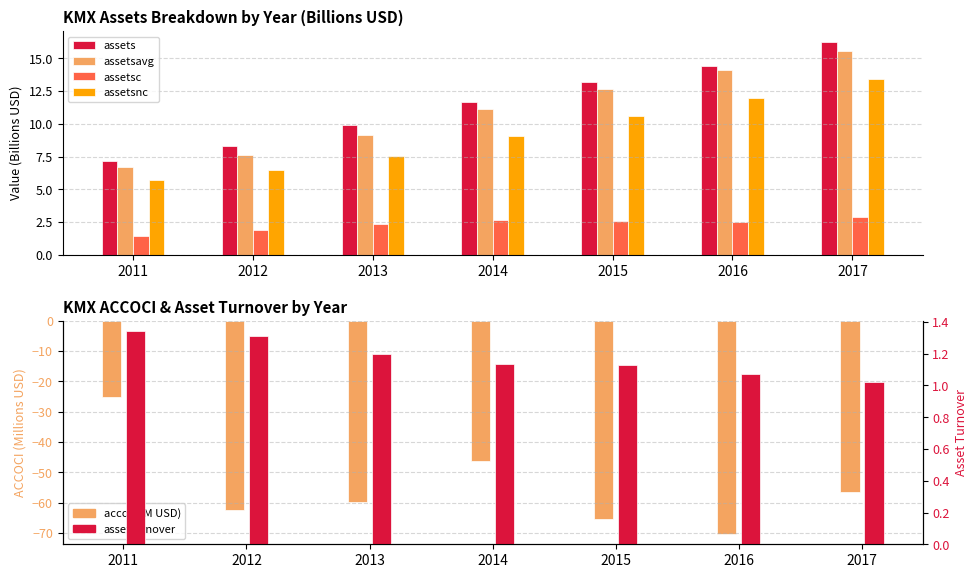

Reading left to right, what are all the values shown in this chart?

assets: 7.1	8.3	9.9	11.7	13.2	14.5	16.3
assetsavg: 6.7	7.6	9.2	11.1	12.6	14.1	15.6
assetsc: 1.4	1.9	2.3	2.6	2.6	2.5	2.9
assetsnc: 5.7	6.5	7.6	9.1	10.6	12.0	13.4
accoci (M USD): -25.1	-62.5	-59.8	-46.3	-65.4	-70.2	-56.6
assetturnover: 1.3	1.3	1.2	1.1	1.1	1.1	1.0